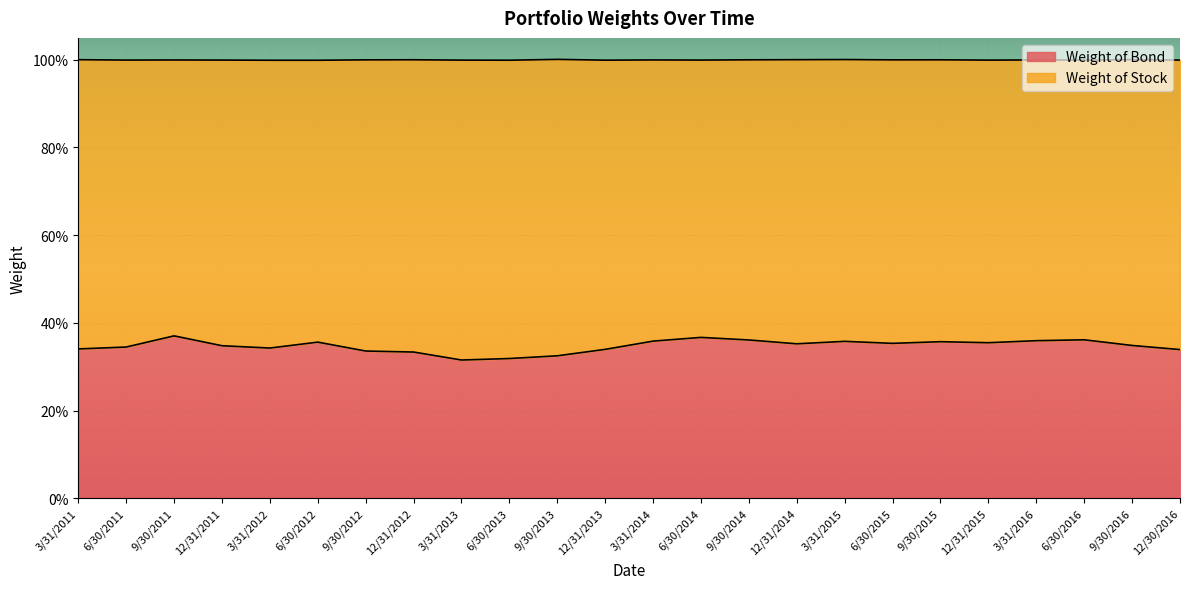

Rank the categories by value from highest to lowest.

9/30/2011, 6/30/2014, 6/30/2016, 9/30/2014, 3/31/2016, 3/31/2014, 3/31/2015, 9/30/2015, 6/30/2012, 12/31/2015, 6/30/2015, 12/31/2014, 9/30/2016, 12/31/2011, 6/30/2011, 3/31/2012, 3/31/2011, 12/31/2013, 12/30/2016, 9/30/2012, 12/31/2012, 9/30/2013, 6/30/2013, 3/31/2013